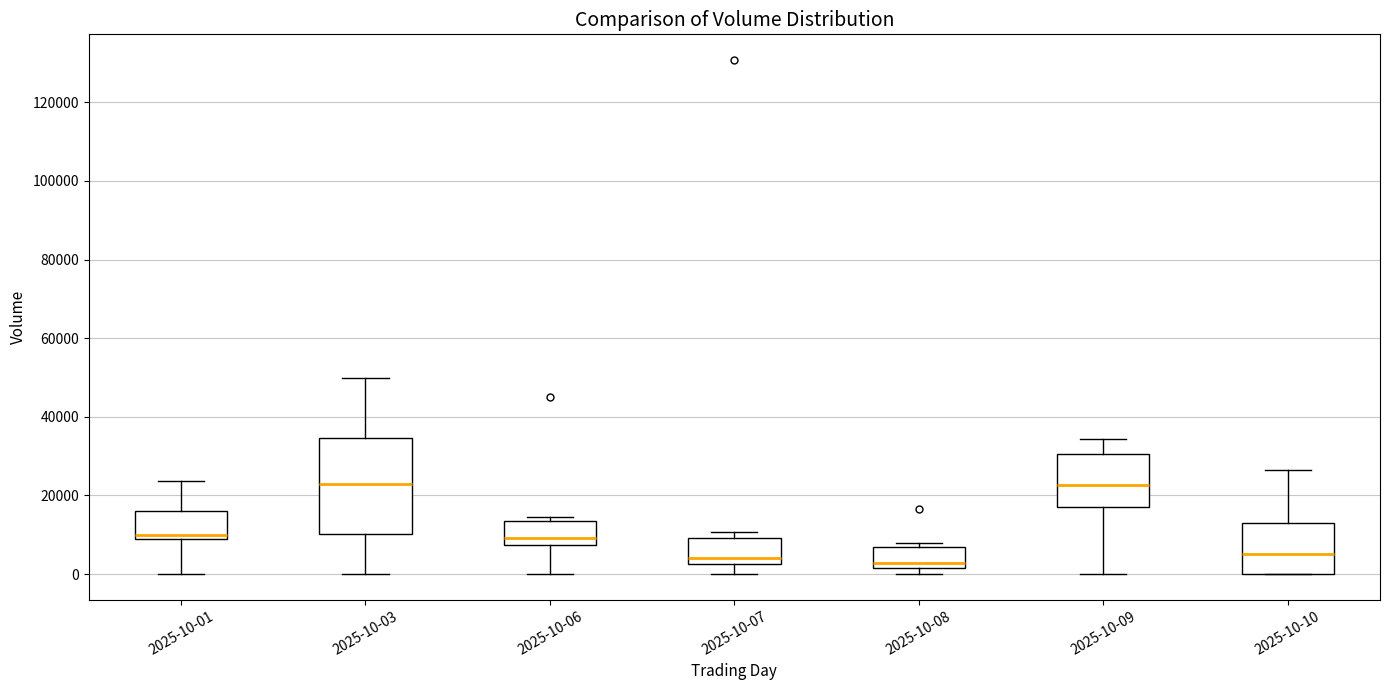

Reading left to right, read every box against the y-axis: the position of its median line, the range the box covers, and the ends of its whiskers. The values are not printed on the chart, so give them approximately, as read against the axis.

2025-10-01: median 10000, box 8000 to 16000, whiskers 0 to 24000
2025-10-03: median 22000, box 10000 to 34000, whiskers 0 to 50000
2025-10-06: median 10000, box 8000 to 14000, whiskers 0 to 14000 (just above the box's upper edge)
2025-10-07: median 4000, box 2000 to 10000, whiskers 0 to 10000 (just above the box's upper edge)
2025-10-08: median 2000 (just above the box's lower edge), box 2000 to 6000, whiskers 0 to 8000
2025-10-09: median 22000, box 18000 to 30000, whiskers 0 to 34000
2025-10-10: median 6000, box 0 to 14000, whiskers 0 to 26000